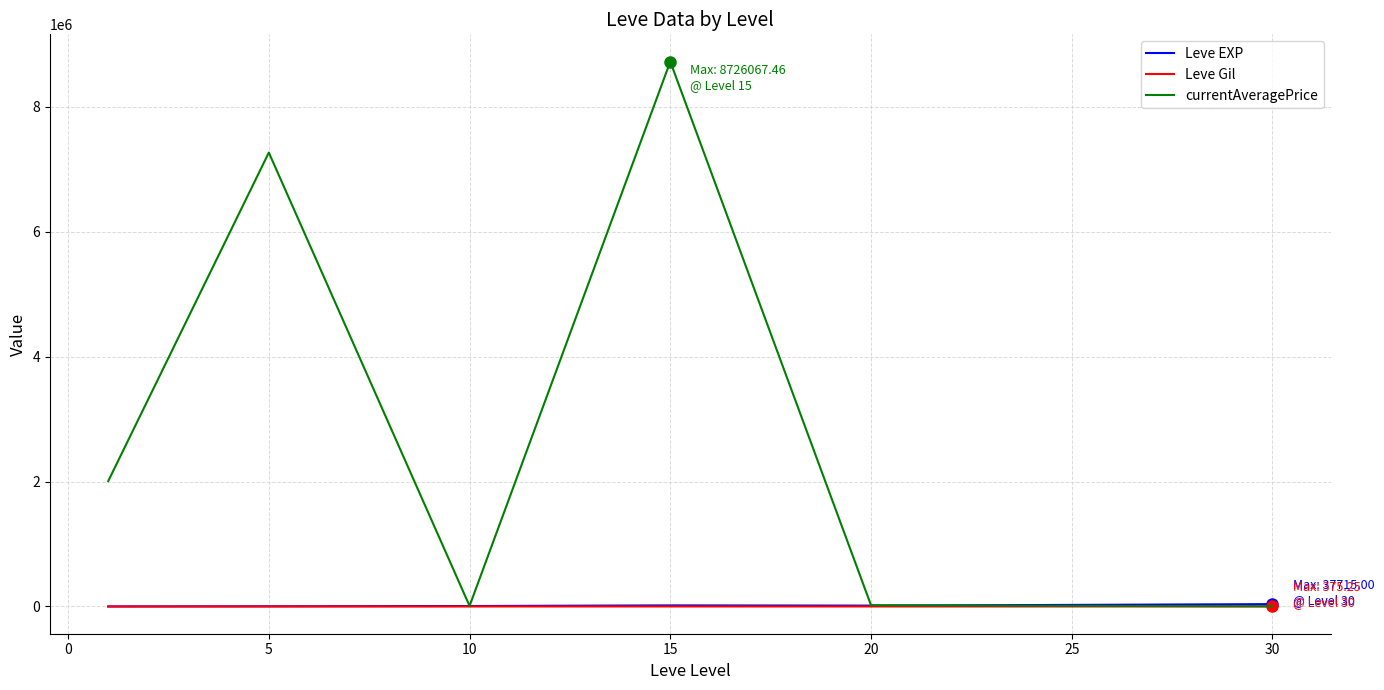

What is the sum of all Leve EXP values?

105440.2